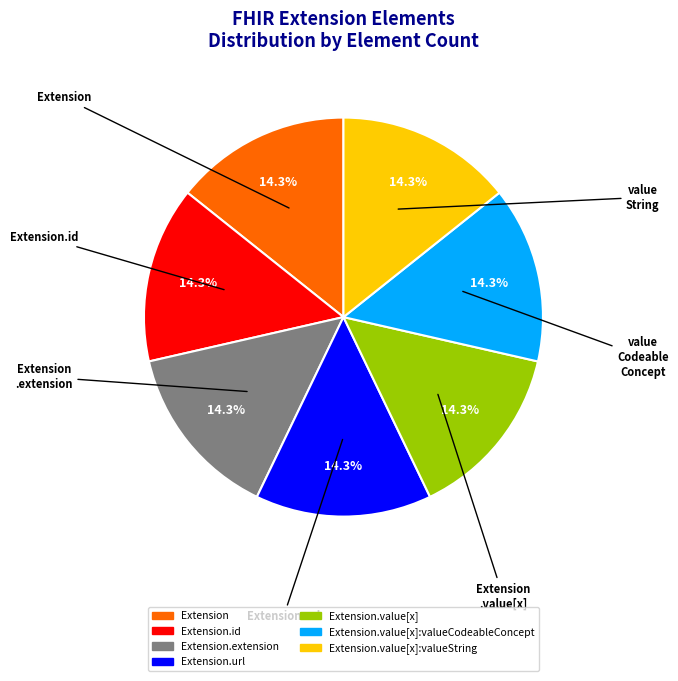

How many slices are in this pie chart?

7